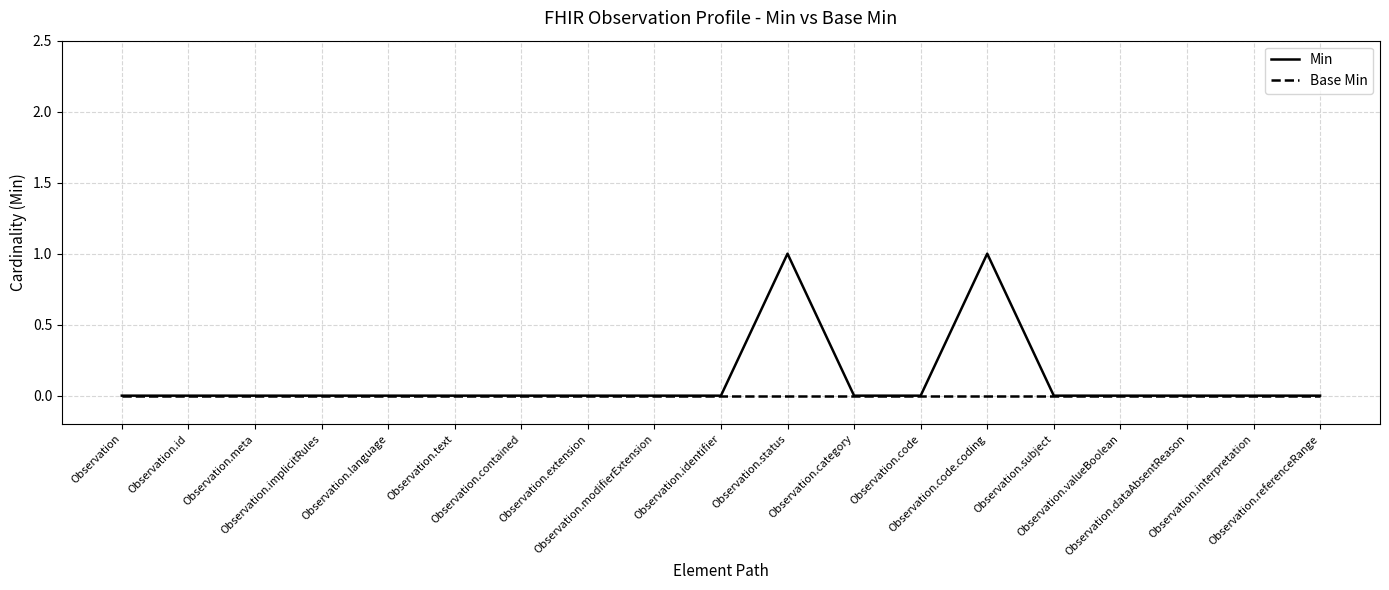

Count the number of data series in this chart.

2